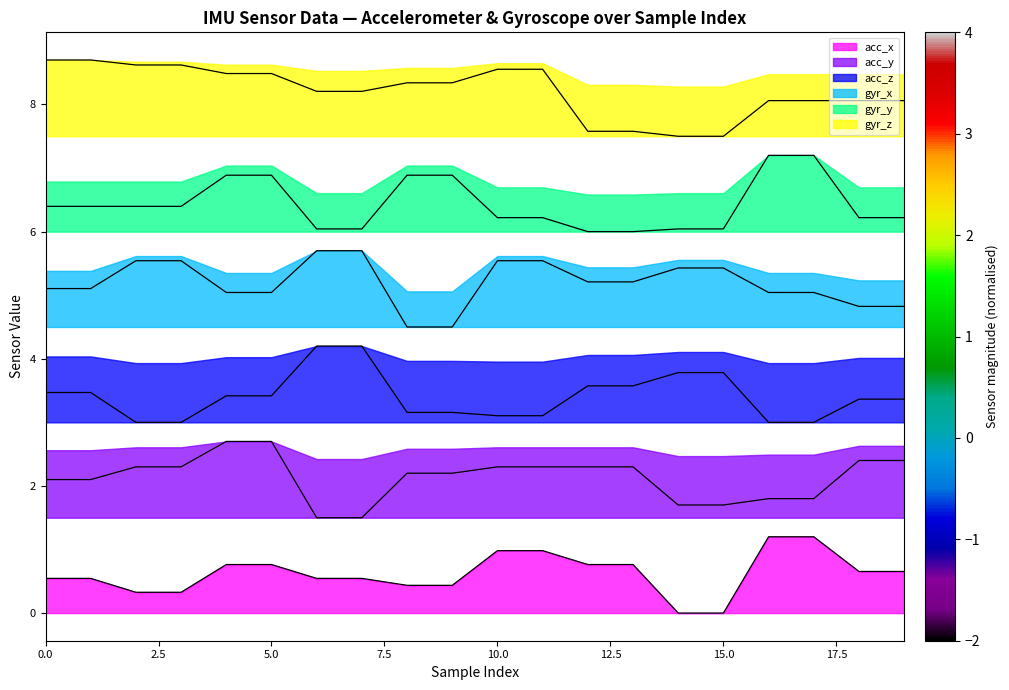

True or false: gyr_x and acc_x intersect in this chart.

False